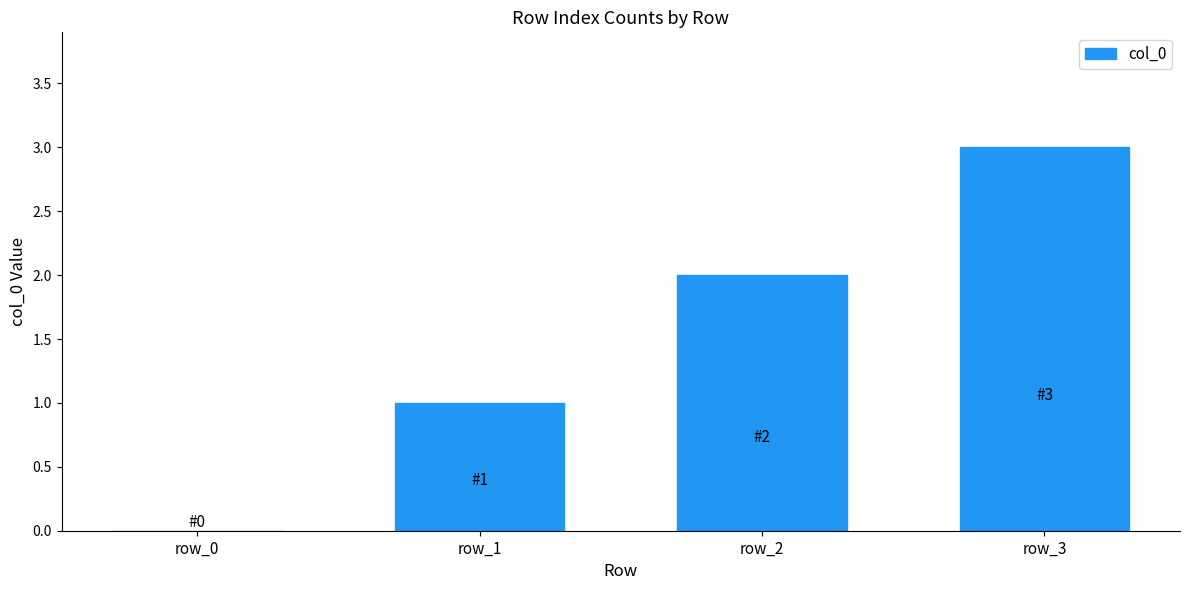

At which label is the value closest to 1?

row_1